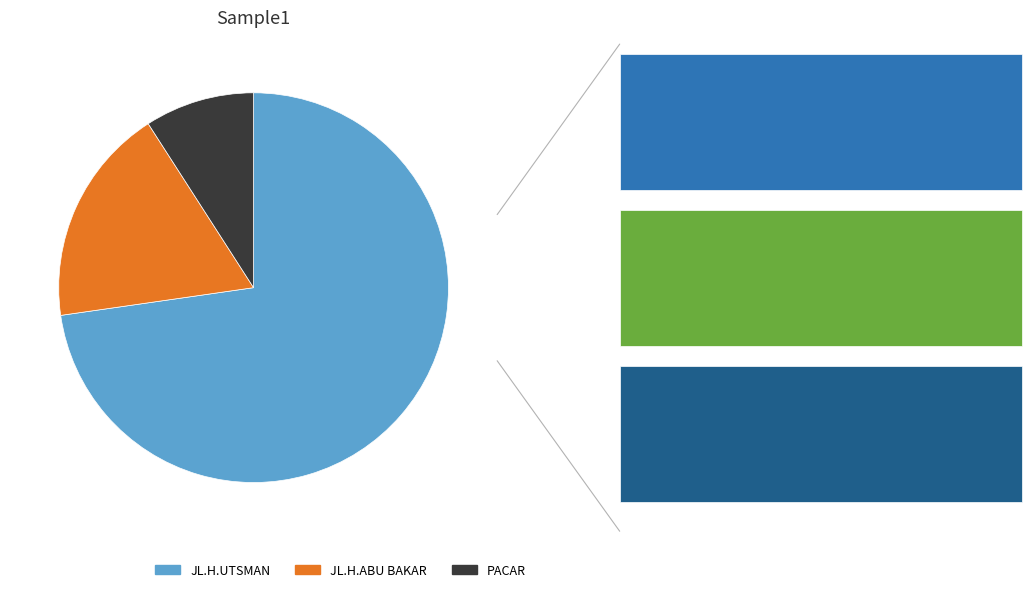

Which category has the smallest portion of the pie?

PACAR